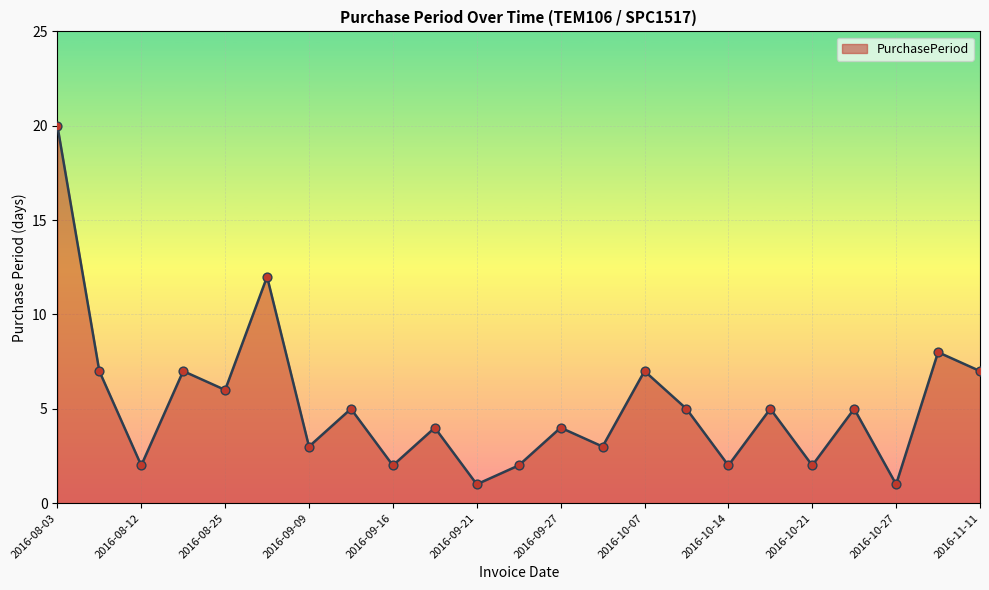

What is the difference between the maximum and minimum values?

19